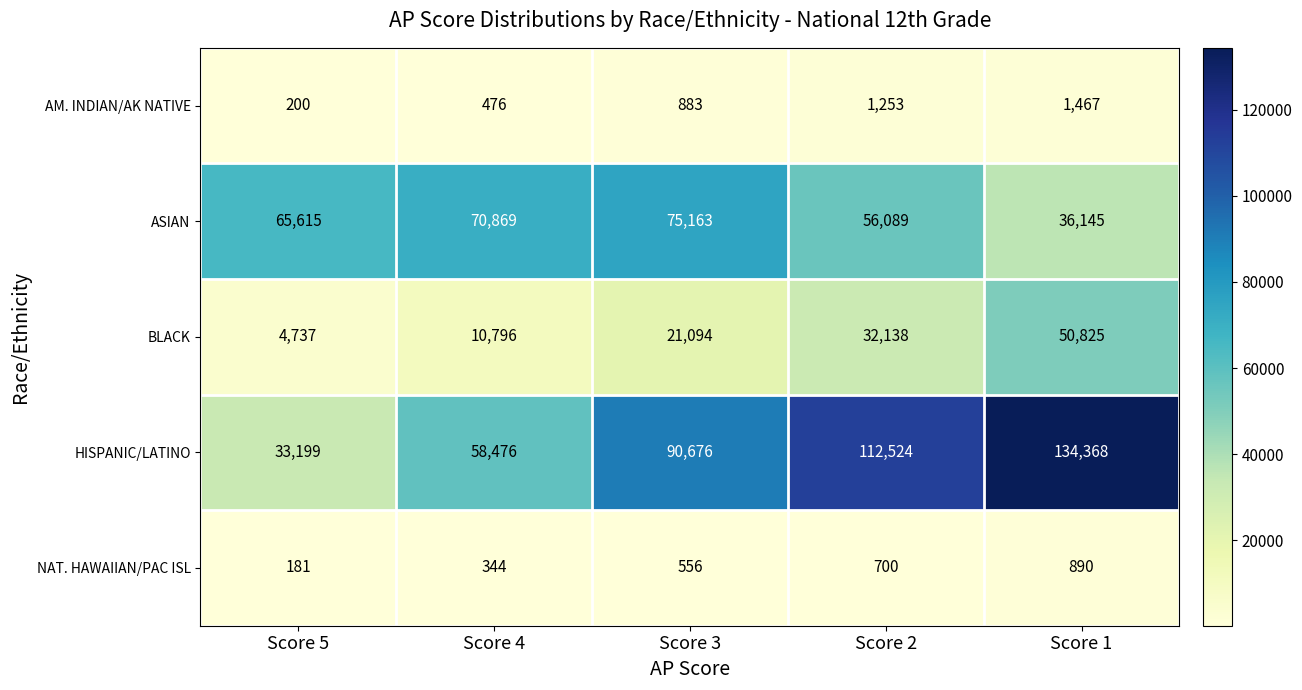

Rank the series by their maximum value, from lowest to highest.

NAT. HAWAIIAN/PAC ISL, AM. INDIAN/AK NATIVE, BLACK, ASIAN, HISPANIC/LATINO